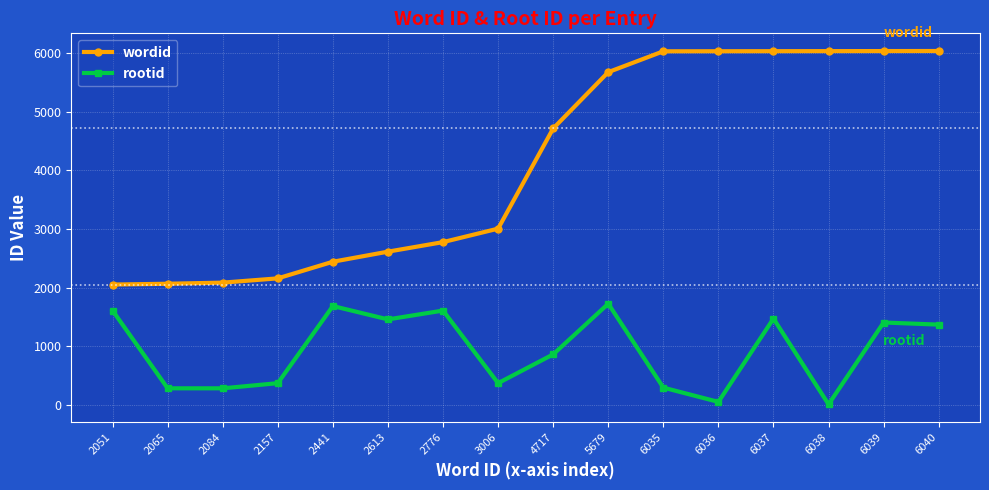

Read the rootid value at 2776, to the nearest 50.

1600